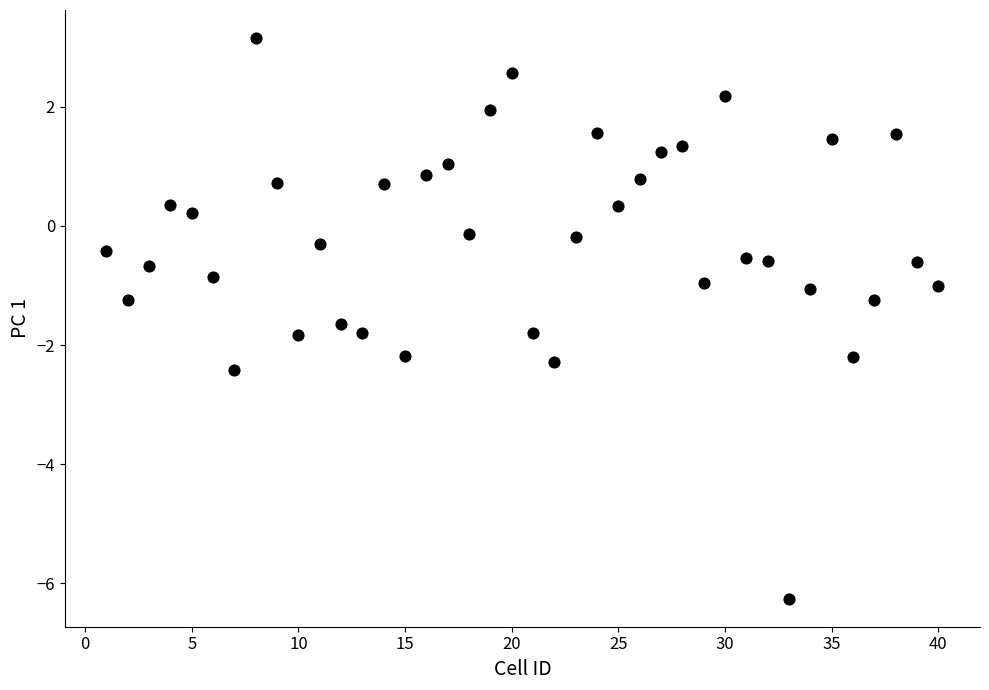

What is the range of Y values (max minus min)?

9.4